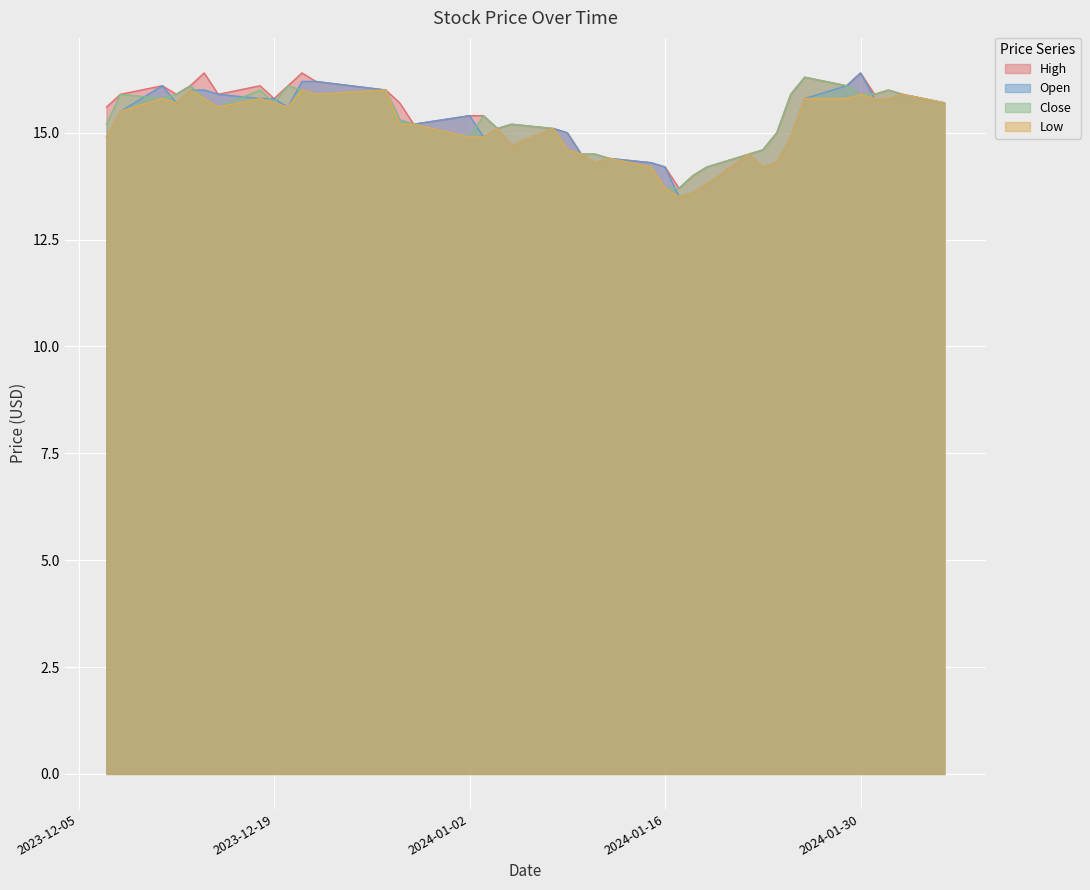

True or false: Low has a value of 24.9 at 2023-12-20.

False